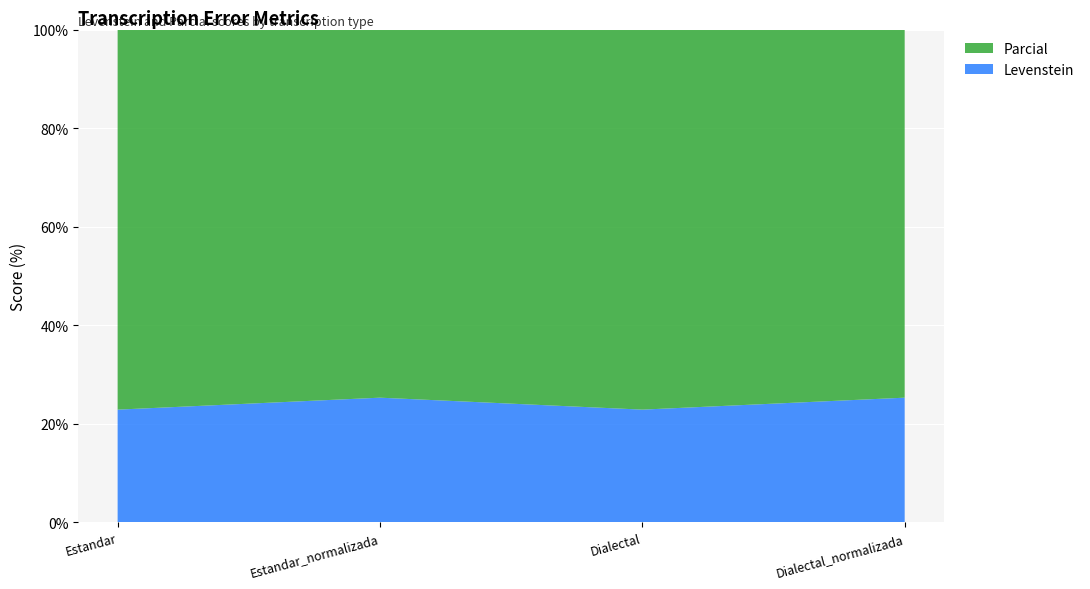

Reading left to right, list all the values displayed in this chart.

Levenstein: Estandar=22.9	Estandar_normalizada=25.3	Dialectal=22.9	Dialectal_normalizada=25.3
Parcial: Estandar=78.3	Estandar_normalizada=90.5	Dialectal=78.3	Dialectal_normalizada=90.5